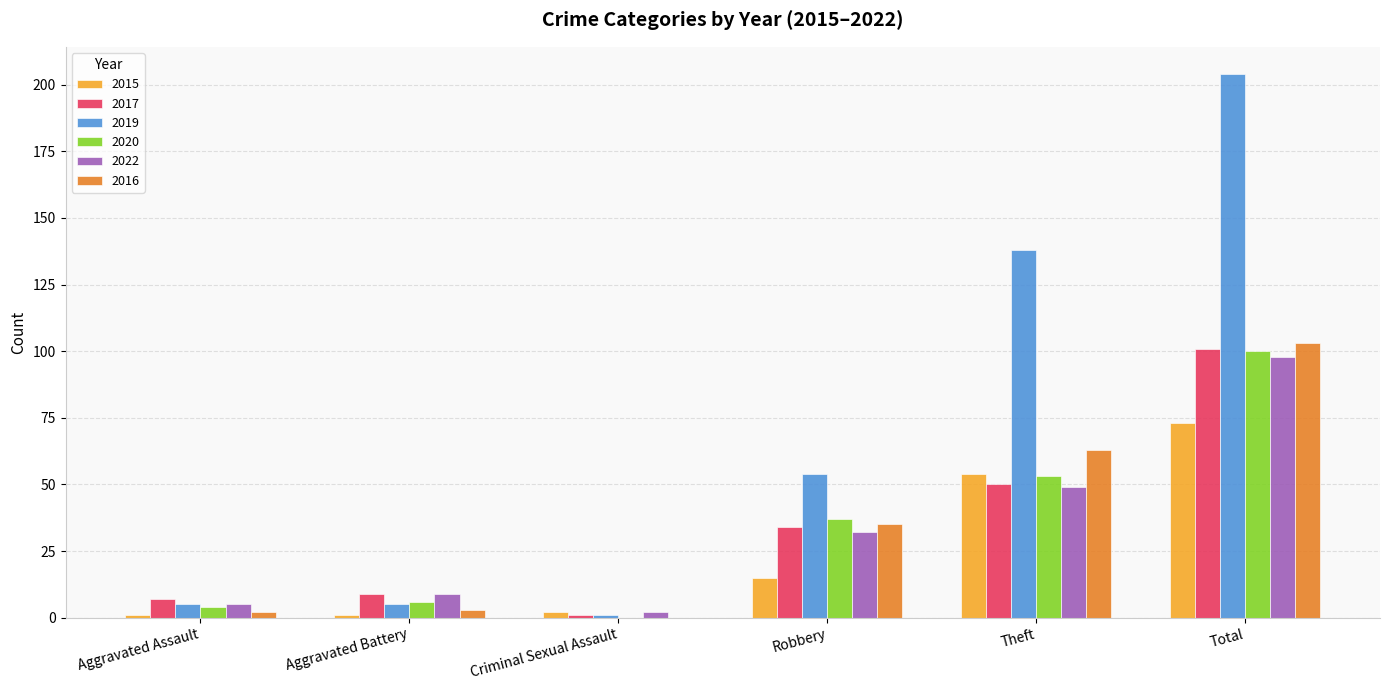

True or false: 2015 has a value of 15 at Robbery.

True